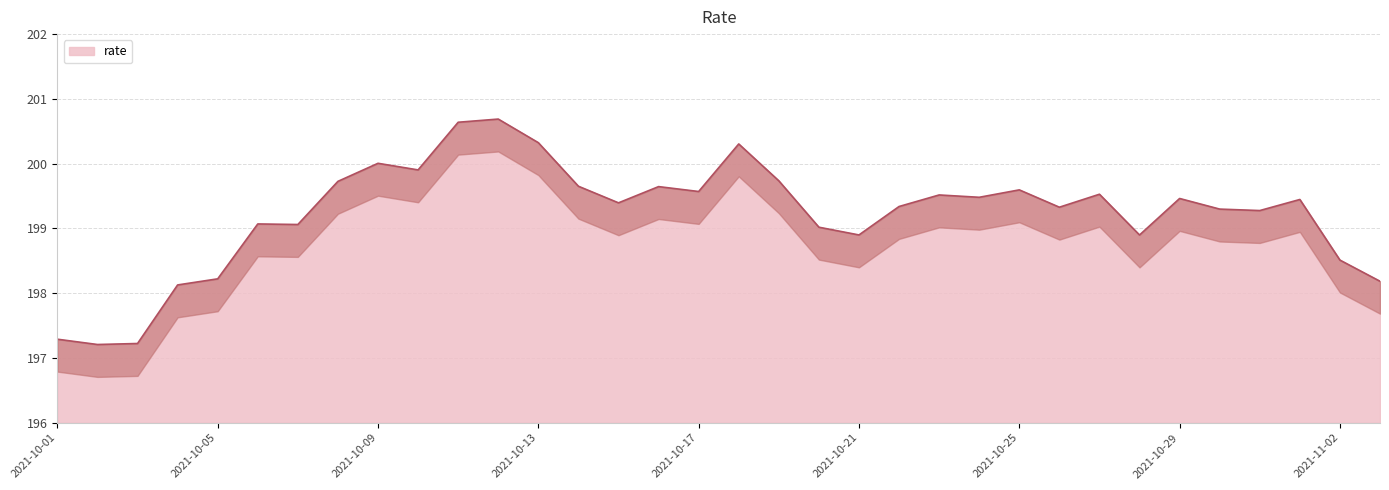

Reading left to right, transcribe all the data shown in this chart.

2021-10-01=197.3	2021-10-02=197.2	2021-10-03=197.2	2021-10-04=198.1	2021-10-05=198.2	2021-10-06=199.1	2021-10-07=199.1	2021-10-08=199.7	2021-10-09=200.0	2021-10-10=199.9	2021-10-11=200.6	2021-10-12=200.7	2021-10-13=200.3	2021-10-14=199.7	2021-10-15=199.4	2021-10-16=199.6	2021-10-17=199.6	2021-10-18=200.3	2021-10-19=199.7	2021-10-20=199.0	2021-10-21=198.9	2021-10-22=199.3	2021-10-23=199.5	2021-10-24=199.5	2021-10-25=199.6	2021-10-26=199.3	2021-10-27=199.5	2021-10-28=198.9	2021-10-29=199.5	2021-10-30=199.3	2021-10-31=199.3	2021-11-01=199.4	2021-11-02=198.5	2021-11-03=198.2